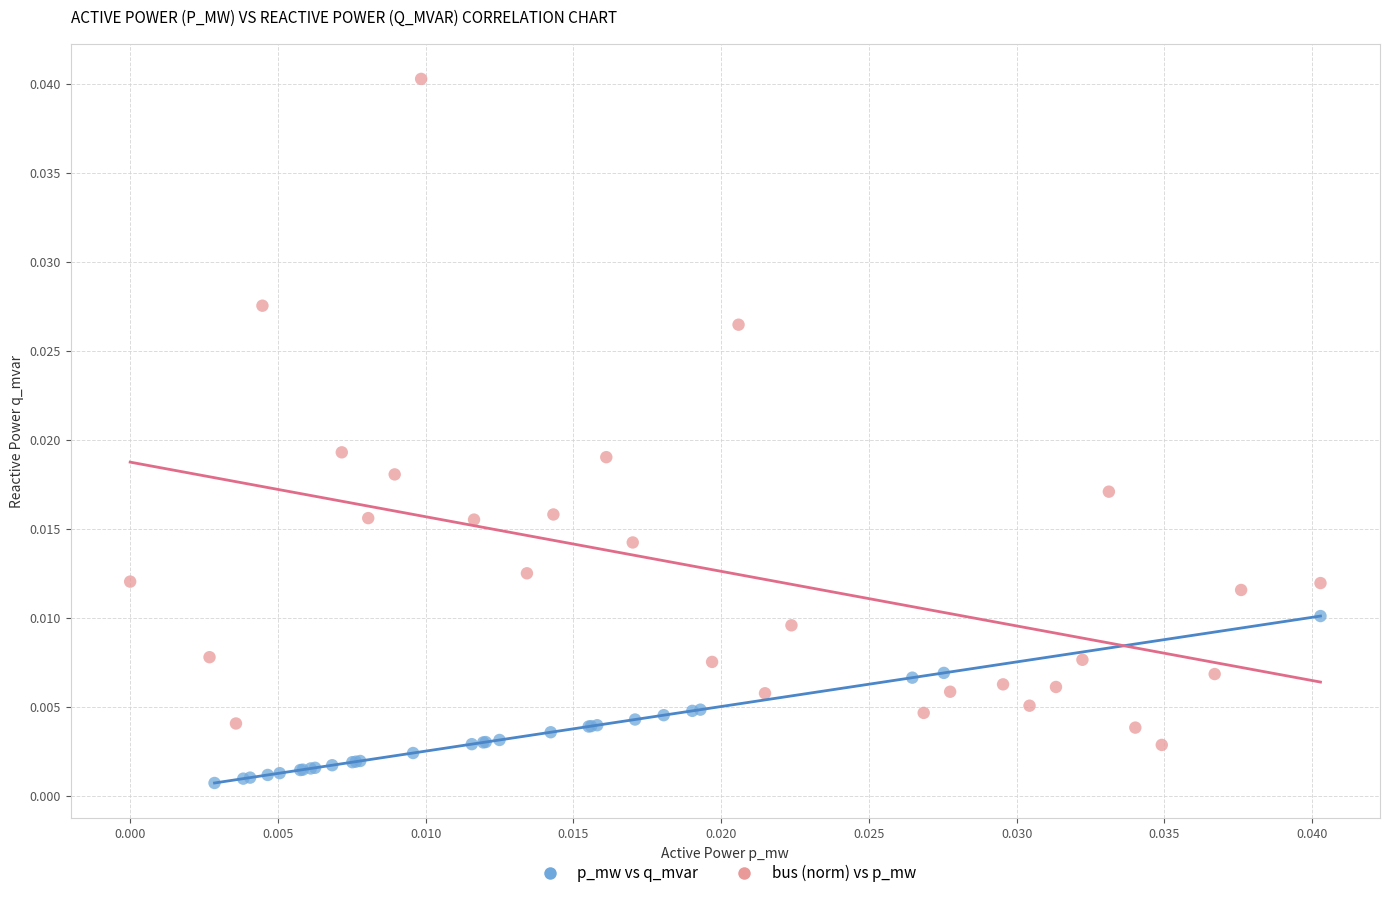

Which series reaches the minimum Y coordinate?

p_mw vs q_mvar